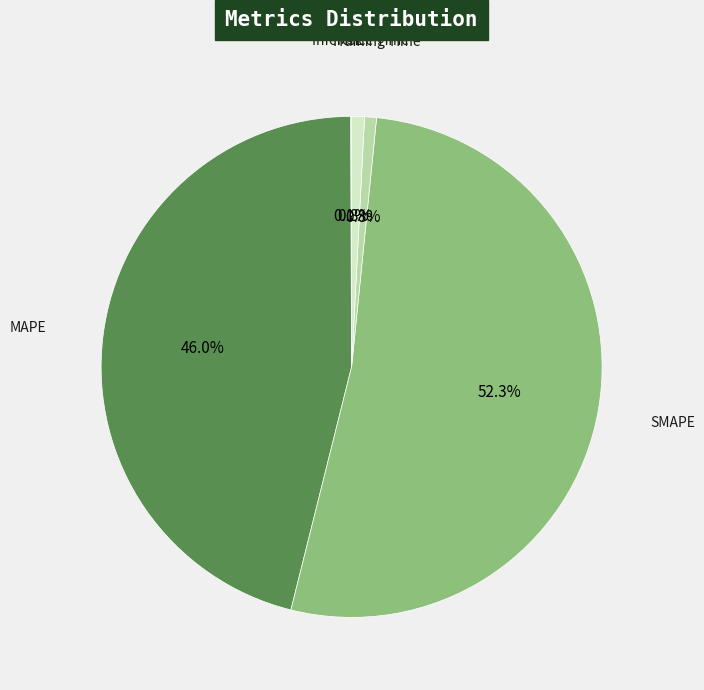

Is it true that Inference Time is 13% of the pie?

False